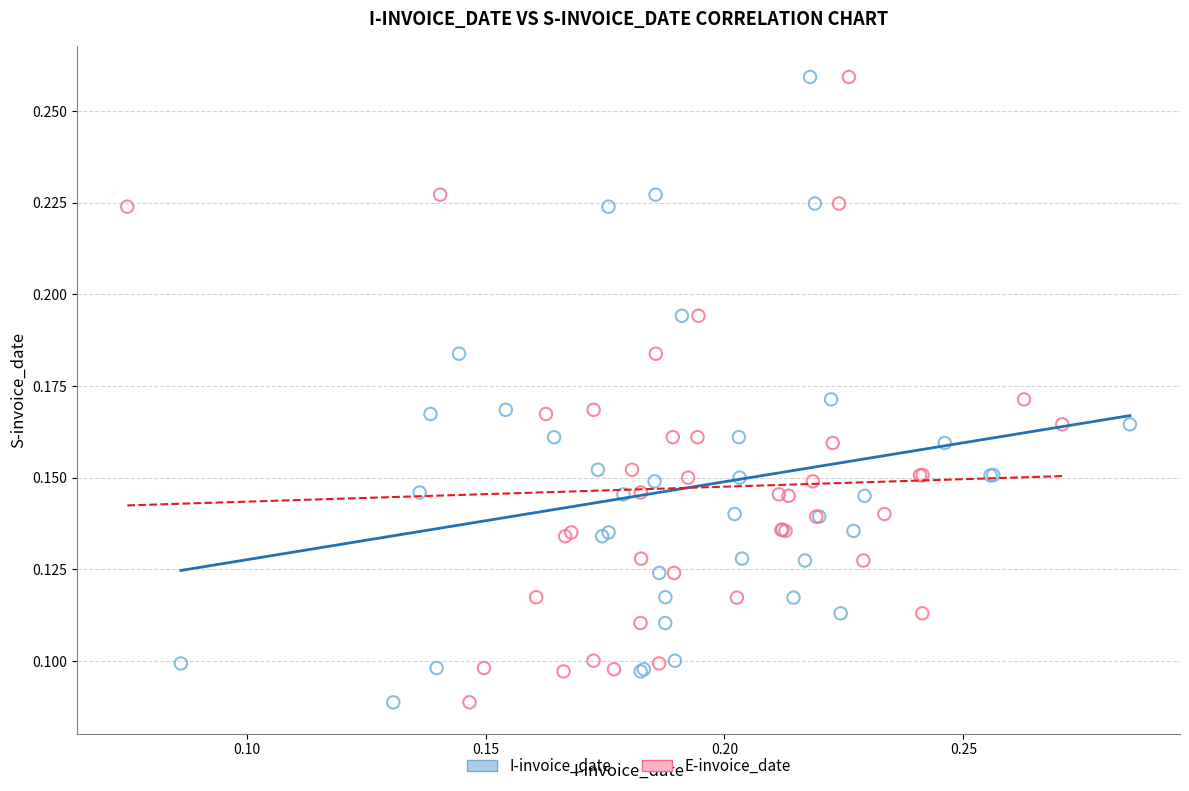

What are all the series names shown in the legend?

I-invoice_date, E-invoice_date